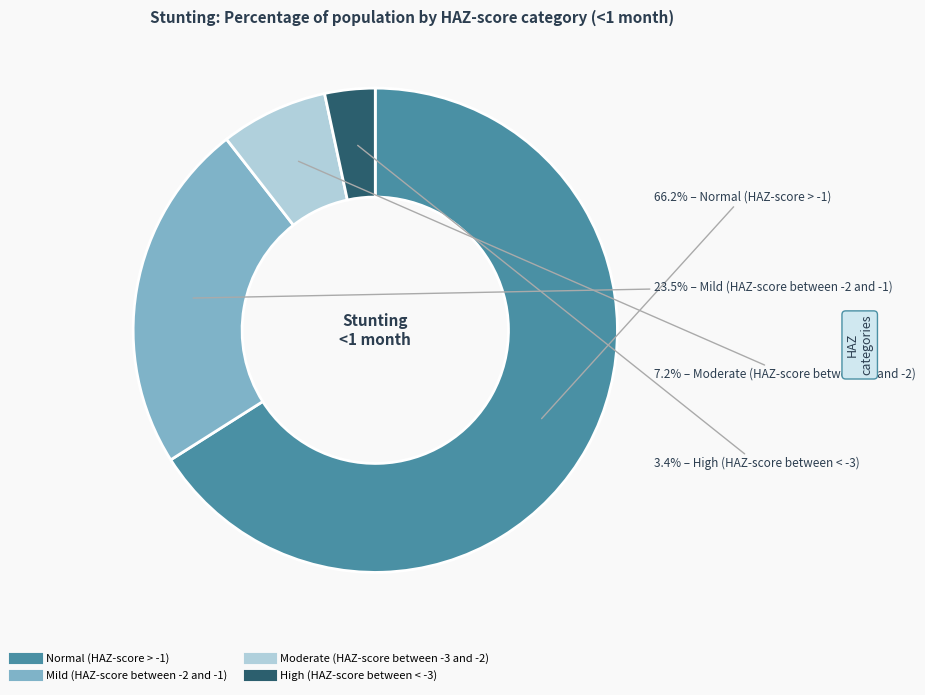

What is the smallest slice in the pie chart?

High (HAZ-score between < -3)